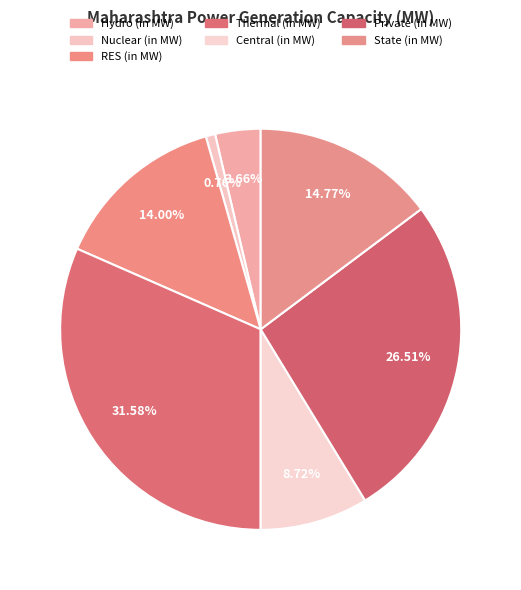

Approximately how many times larger is the value at Thermal (in MW) compared to Private (in MW)?

1.2